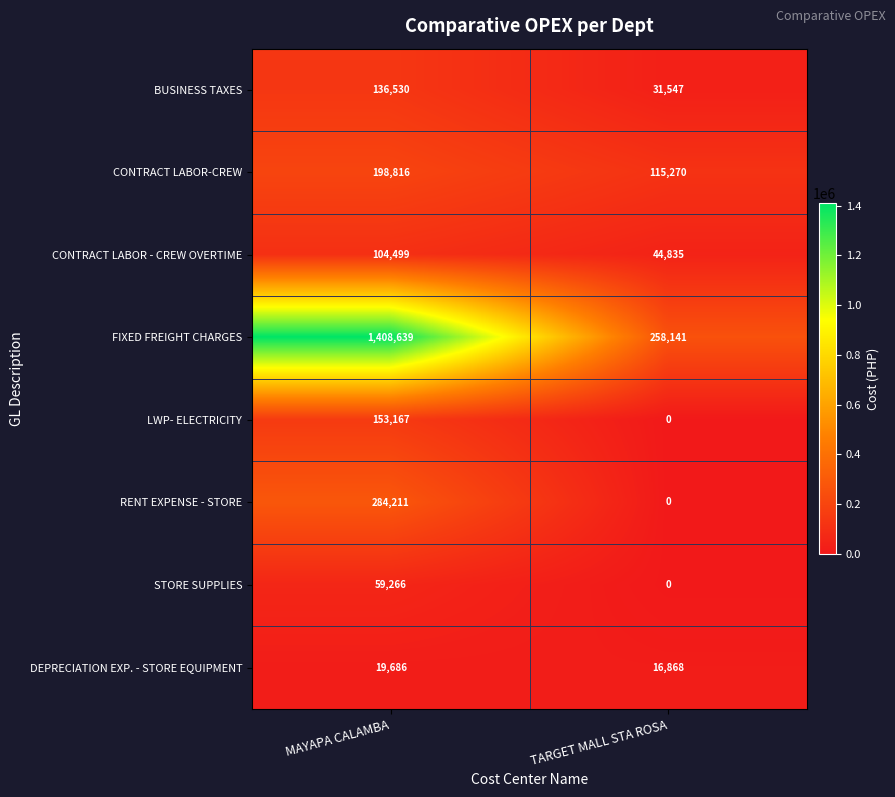

Which label corresponds to the smallest value in the chart?

TARGET MALL STA ROSA